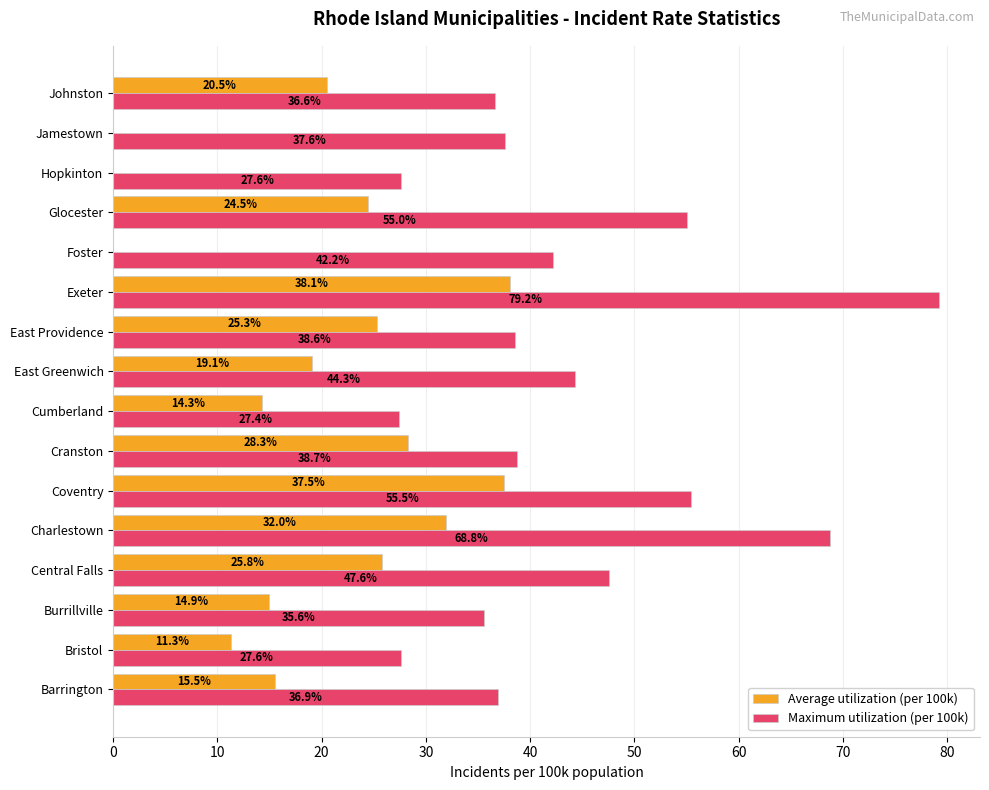

How many data points does each series have?

16